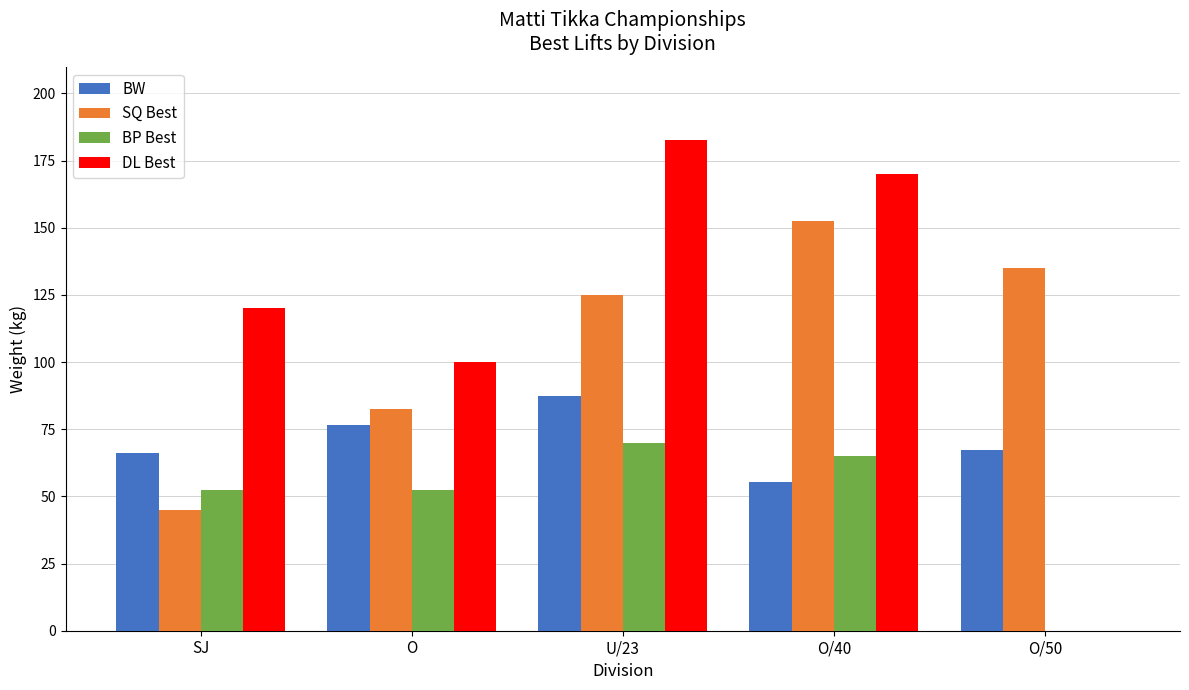

How many groups of bars are there?

5